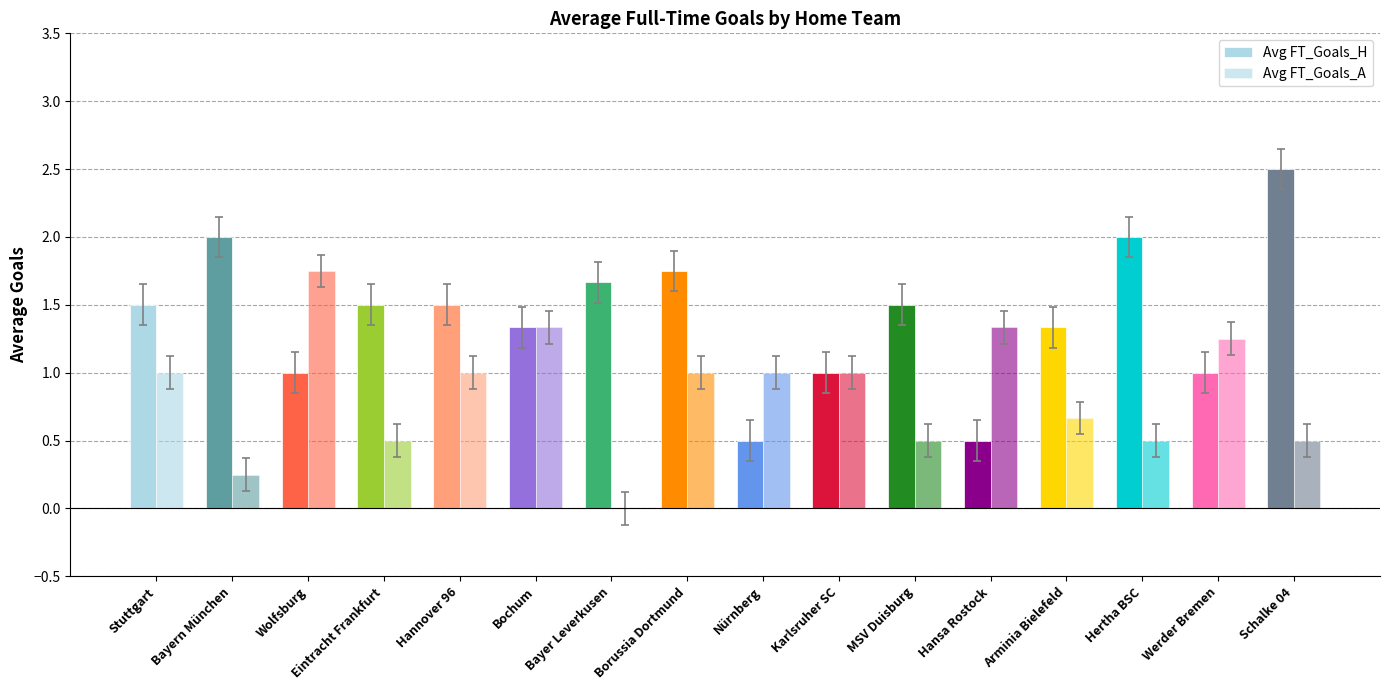

How many positive values does the Avg FT_Goals_A series have?

15